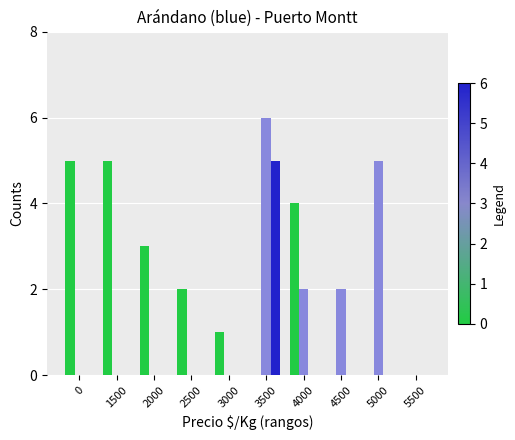

How many groups of bars are there?

10